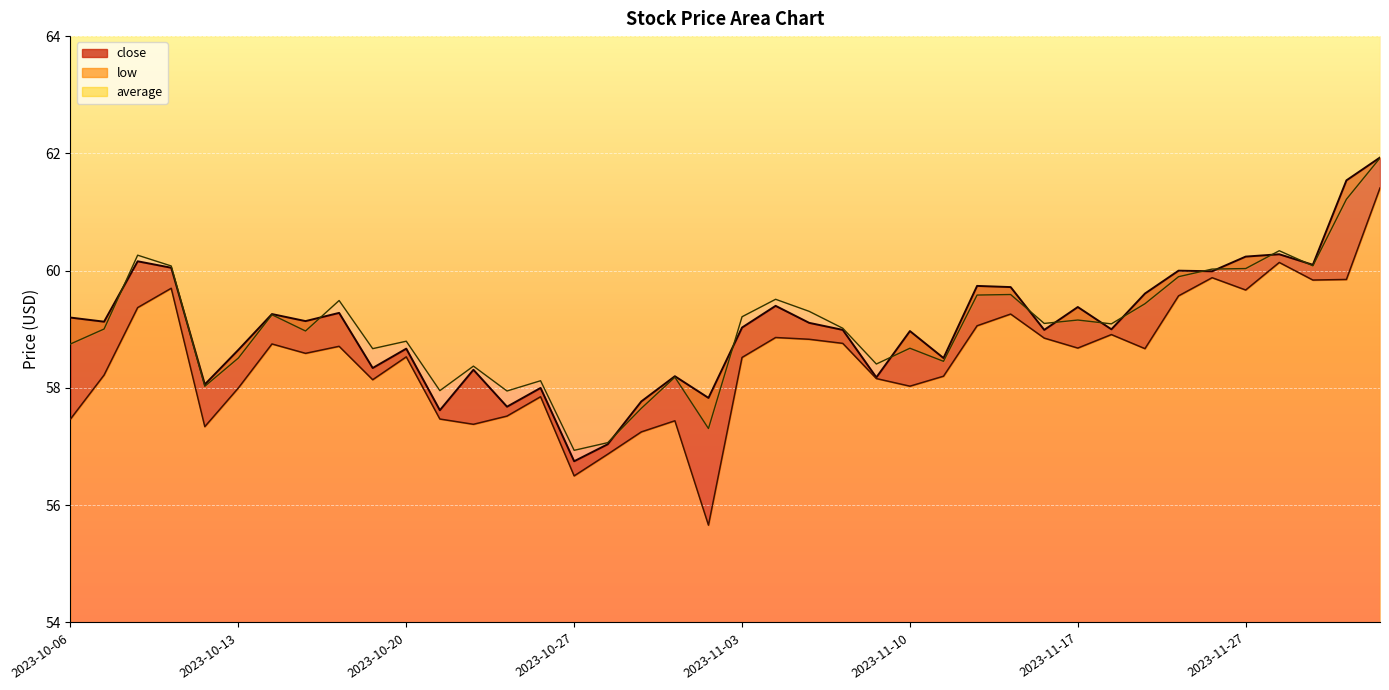

At how many categories does at least one series exceed 61?

2